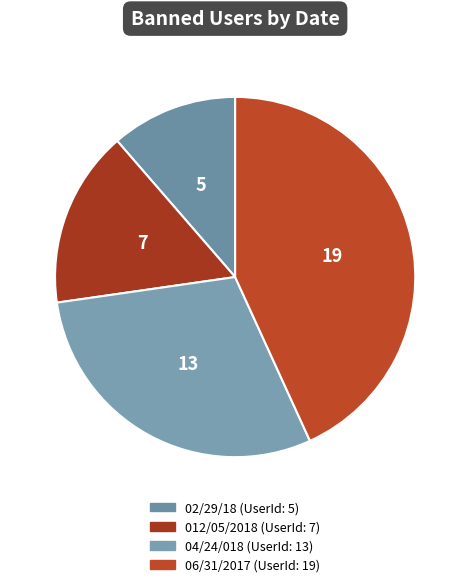

Is 012/05/2018 the majority of the pie?

No